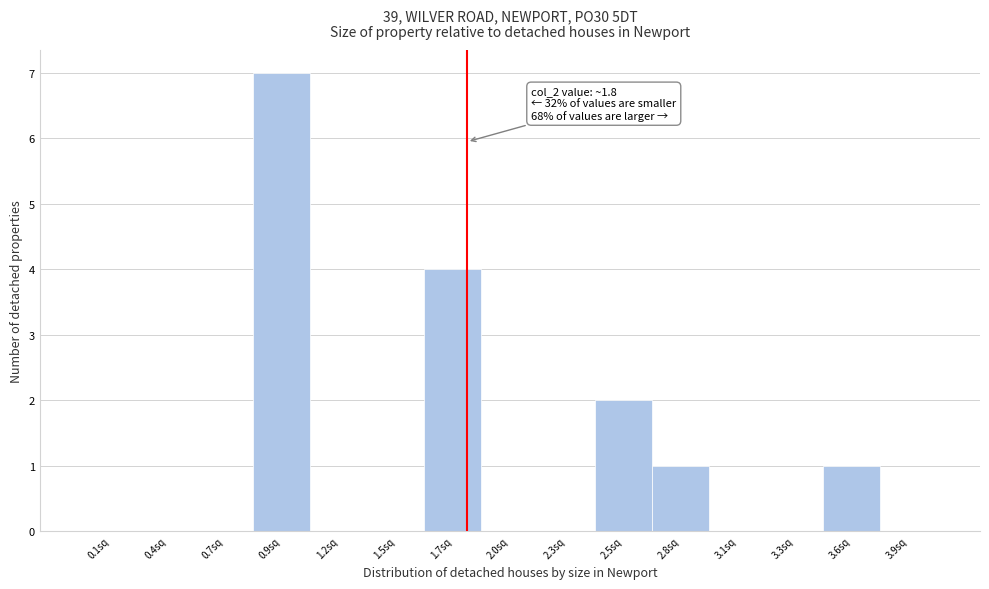

Which range on the x-axis has the tallest bar?

0.80 to 1.05